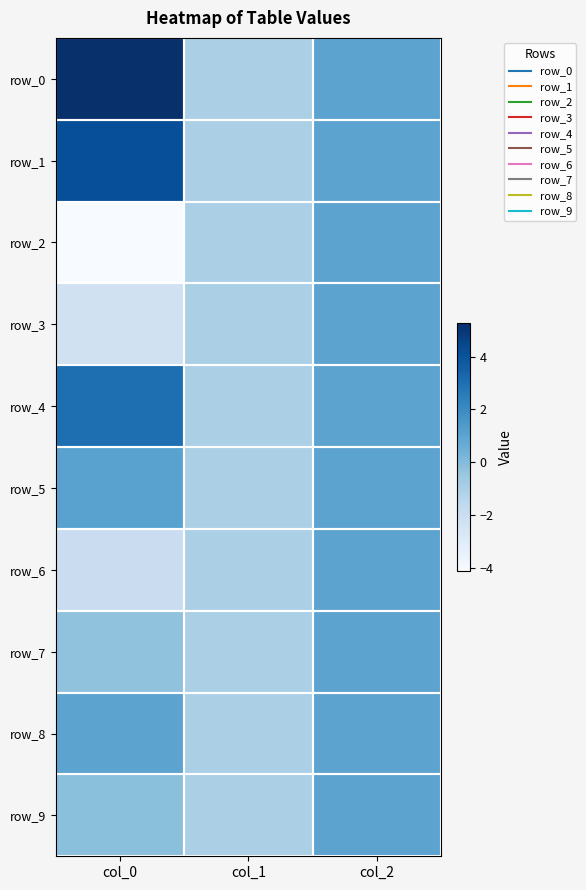

What is the approximate value of row_0 at col_1?

-1.0